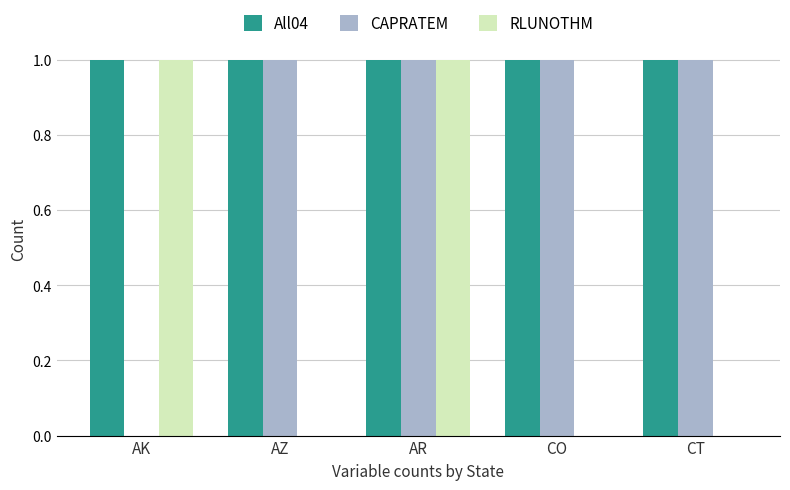

Which series has the largest total across all categories?

All04